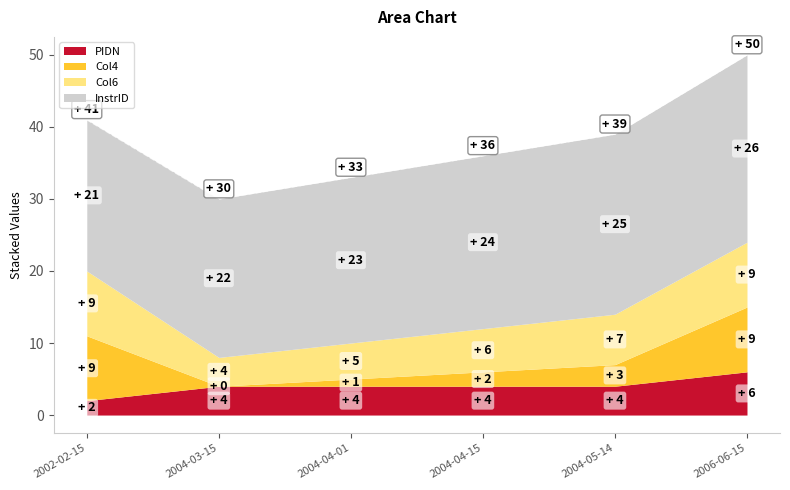

The PIDN series shows 3 at 2004-04-01. True or false?

False